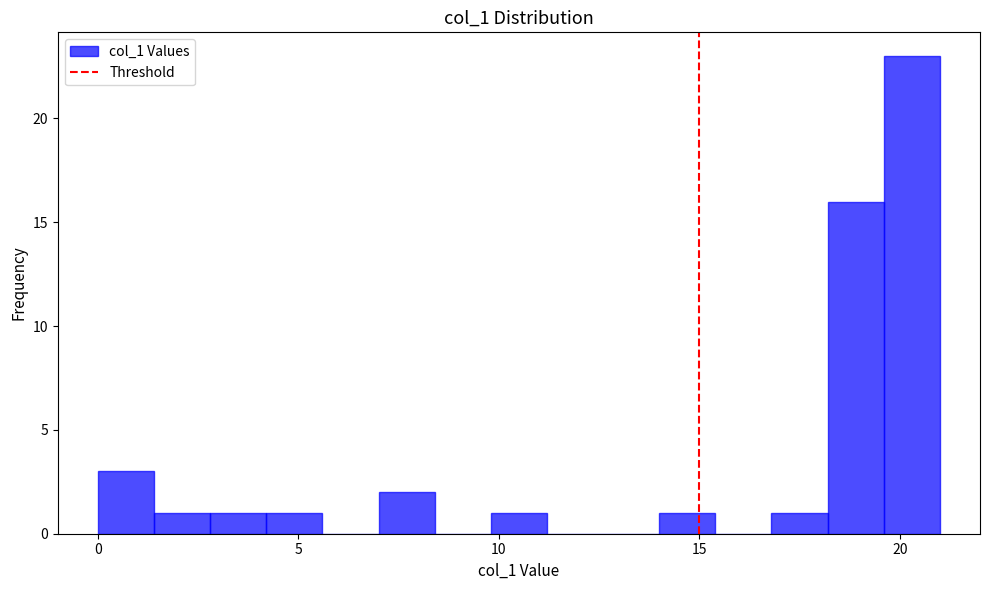

Read against the x-axis, roughly where is the centre of the tallest bar?

20.5